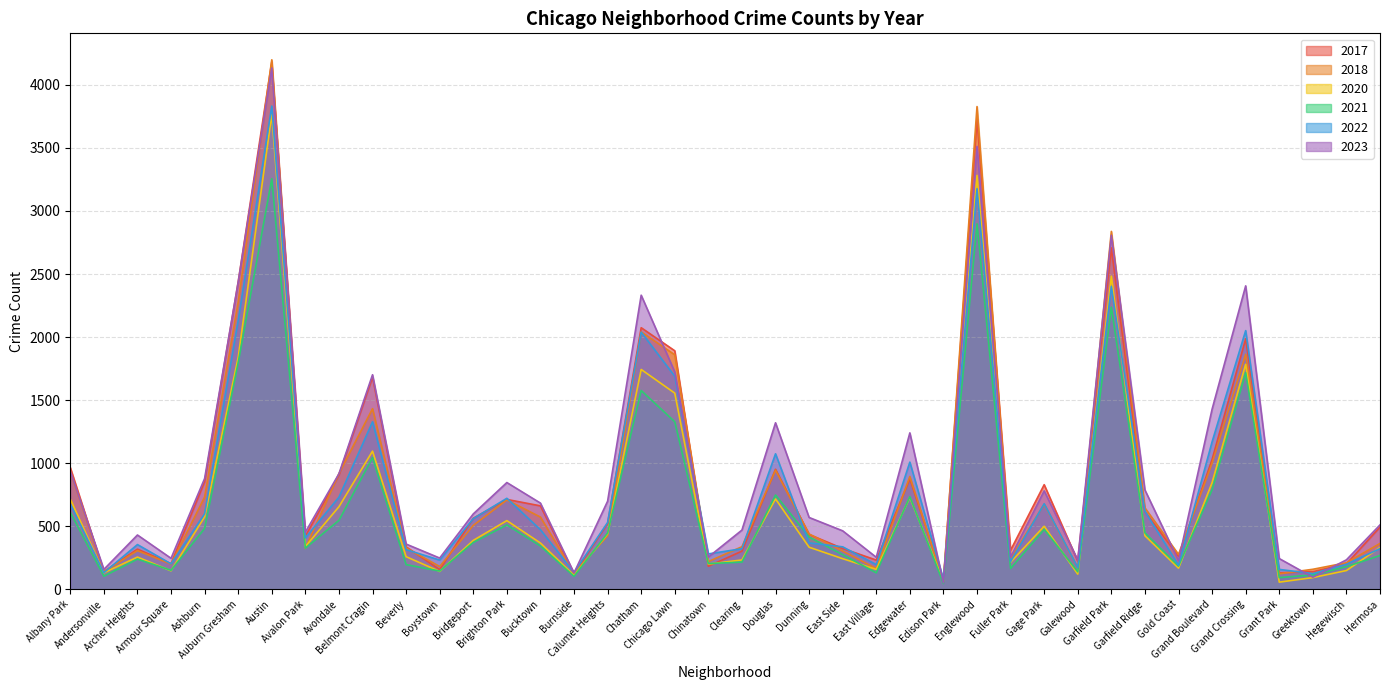

After their last crossing, which series has the higher values: 2022 or 2023?

2023